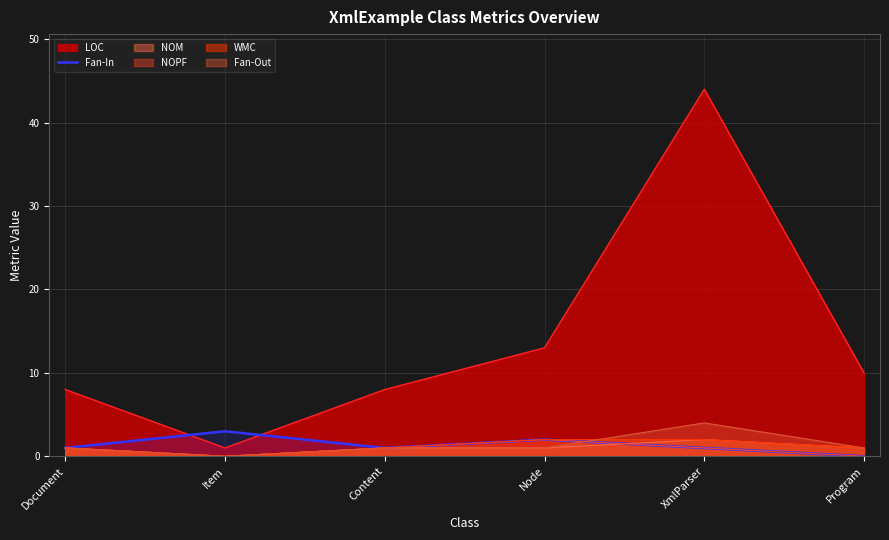

At which label does LOC reach its minimum?

Item